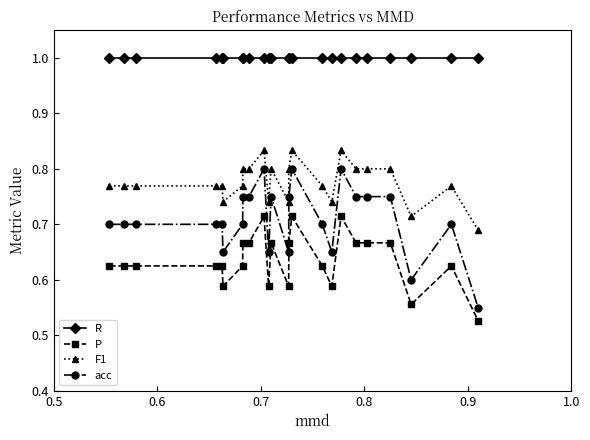

True or false: acc has more than 2 points higher than both neighbors.

True